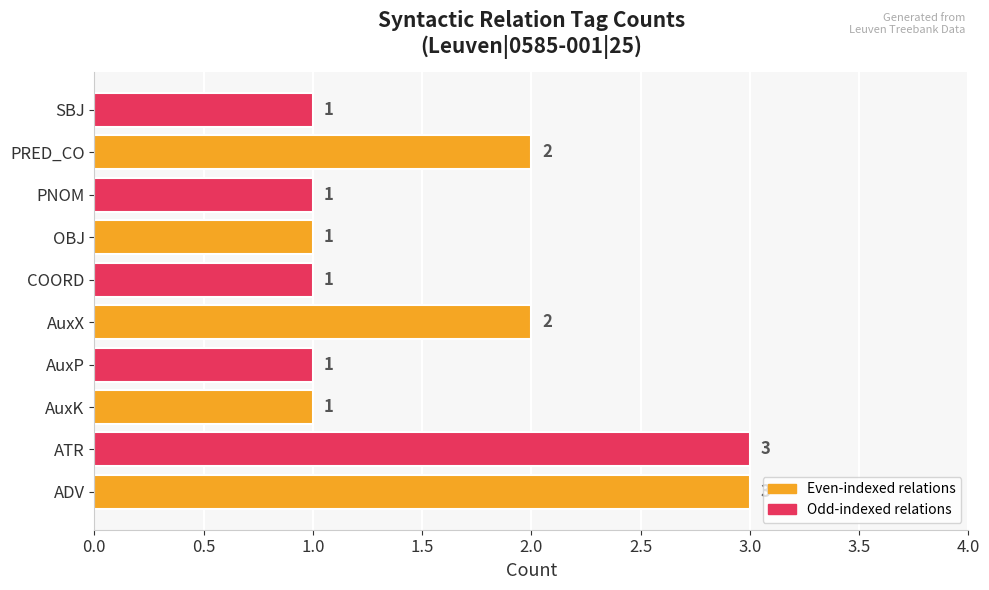

Reading bottom to top, transcribe all the data shown in this chart.

ADV=3	ATR=3	AuxK=1	AuxP=1	AuxX=2	COORD=1	OBJ=1	PNOM=1	PRED_CO=2	SBJ=1